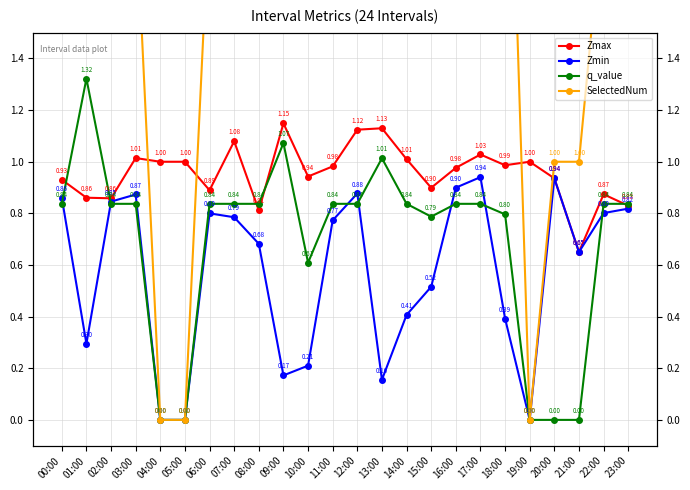

Reading left to right, list all the values displayed in this chart.

Zmax: 0.9	0.9	0.9	1.0	1.0	1.0	0.9	1.1	0.8	1.1	0.9	1.0	1.1	1.1	1.0	0.9	1.0	1.0	1.0	1.0	0.9	0.7	0.9	0.8
Zmin: 0.9	0.3	0.8	0.9	0.0	0.0	0.8	0.8	0.7	0.2	0.2	0.8	0.9	0.2	0.4	0.5	0.9	0.9	0.4	0.0	0.9	0.7	0.8	0.8
q_value: 0.8	1.3	0.8	0.8	0.0	0.0	0.8	0.8	0.8	1.1	0.6	0.8	0.8	1.0	0.8	0.8	0.8	0.8	0.8	0.0	0.0	0.0	0.8	0.8
SelectedNum: 2.0	6.0	2.0	2.0	0.0	0.0	2.0	2.0	2.0	5.0	5.0	2.0	2.0	5.0	2.0	3.0	2.0	2.0	3.0	0.0	1.0	1.0	2.0	2.0